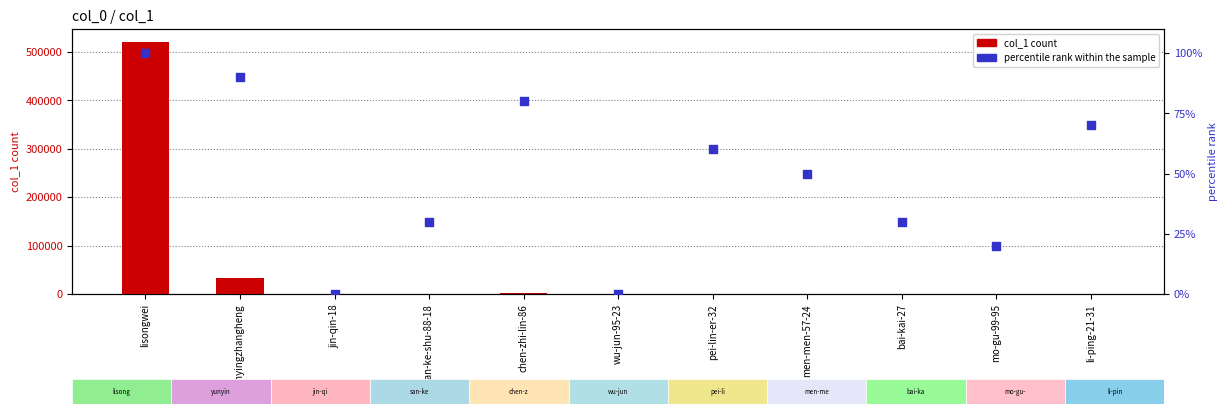

At how many categories does at least one series exceed 112356?

1